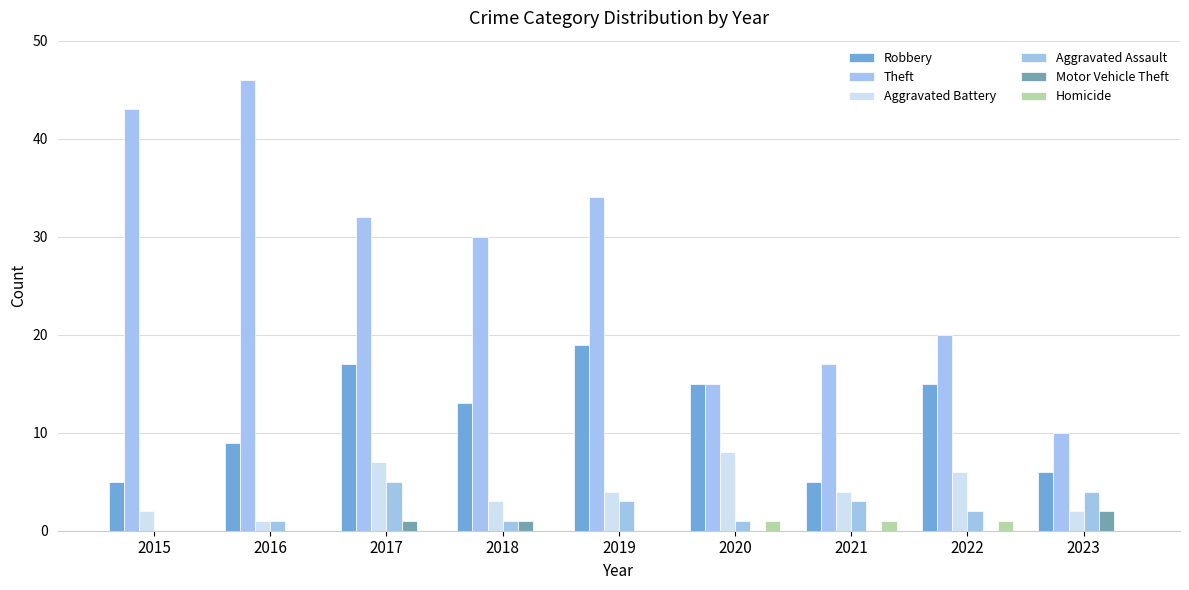

Is it true that Robbery equals 4 at 2016?

False